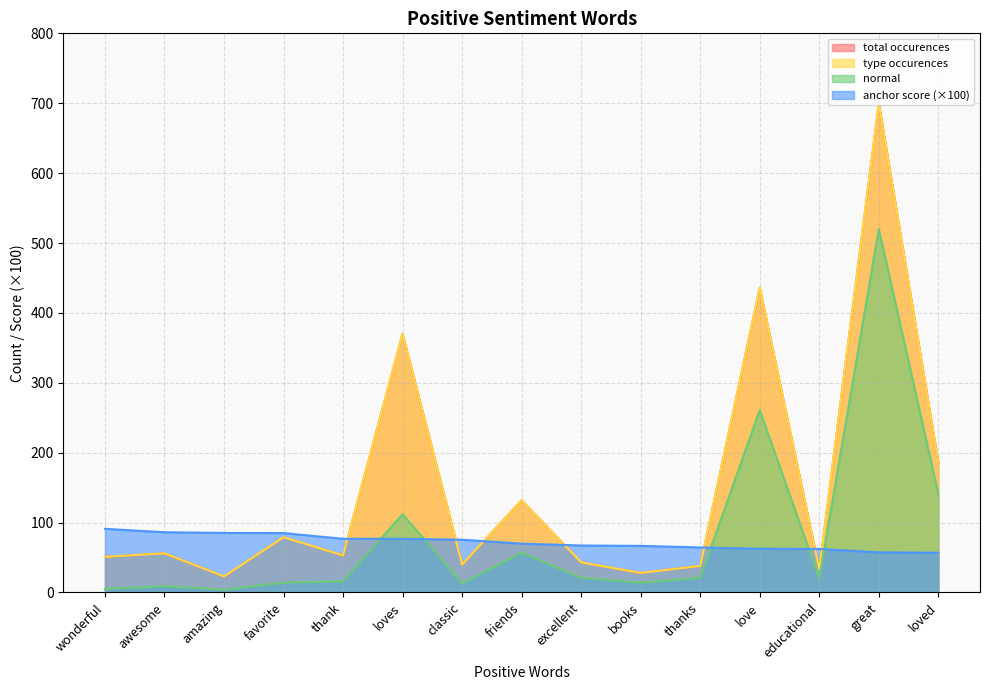

What is the label of the 1st point from the left?

wonderful